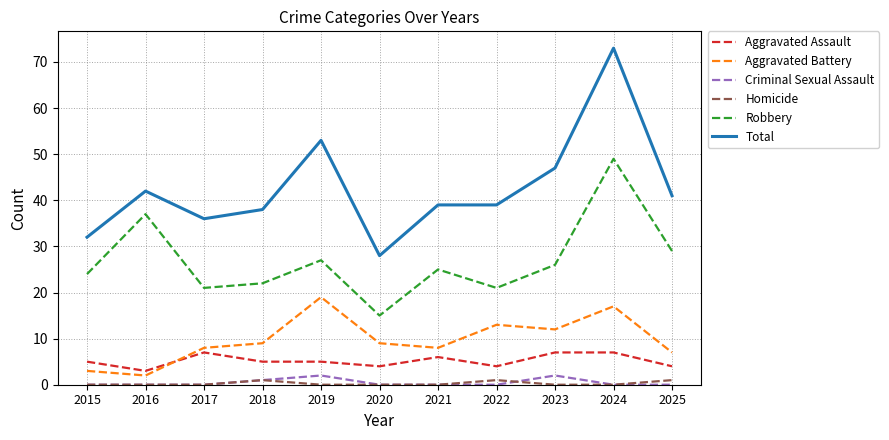

What is the spread (max minus min) of values at 2021?

39